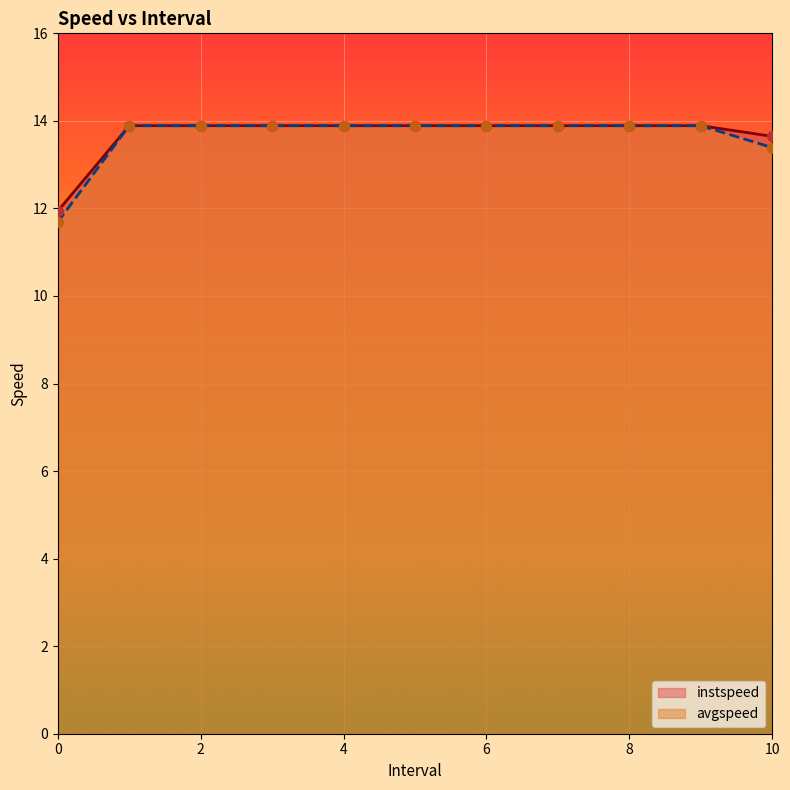

Is the value of instspeed at 6.0 greater than the value of avgspeed at 1.0?

No